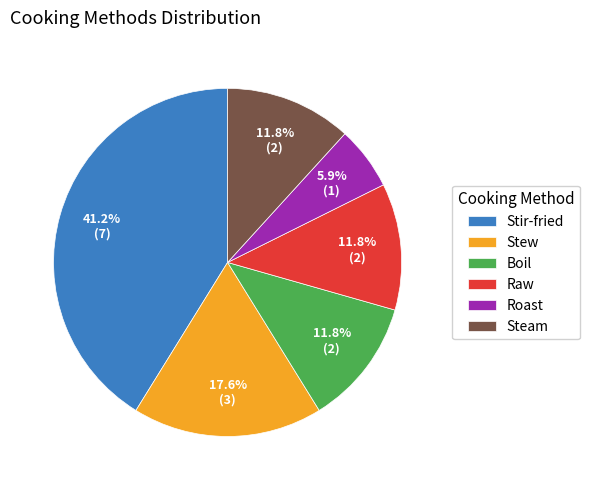

Which slice is the largest?

Stir-fried